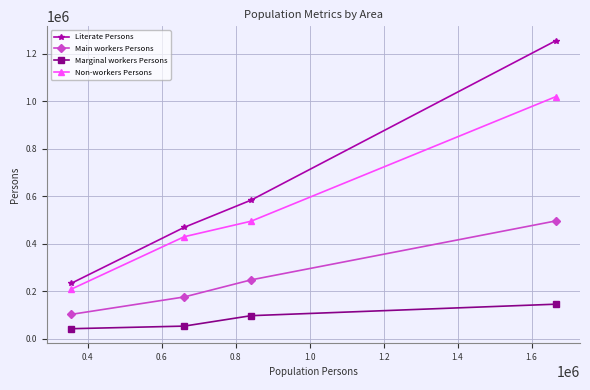

How many data points in Literate Persons are less than 583754?

2